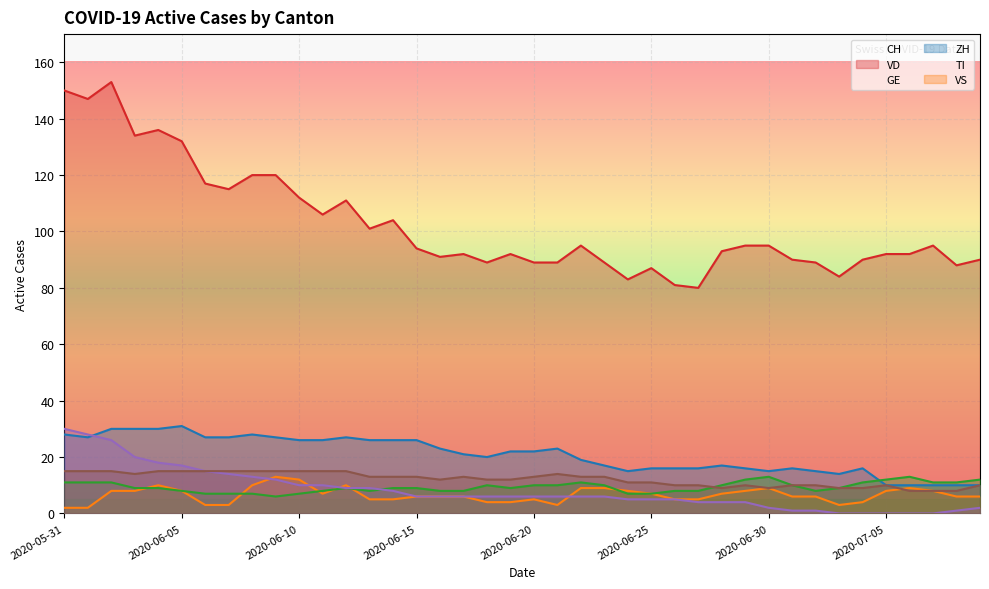

Reading left to right, list all the values displayed in this chart.

CH: 2020-05-31=150	2020-06-01=147	2020-06-02=153	2020-06-03=134	2020-06-04=136	2020-06-05=132	2020-06-06=117	2020-06-07=115	2020-06-08=120	2020-06-09=120	2020-06-10=112	2020-06-11=106	2020-06-12=111	2020-06-13=101	2020-06-14=104	2020-06-15=94	2020-06-16=91	2020-06-17=92	2020-06-18=89	2020-06-19=92	2020-06-20=89	2020-06-21=89	2020-06-22=95	2020-06-23=89	2020-06-24=83	2020-06-25=87	2020-06-26=81	2020-06-27=80	2020-06-28=93	2020-06-29=95	2020-06-30=95	2020-07-01=90	2020-07-02=89	2020-07-03=84	2020-07-04=90	2020-07-05=92	2020-07-06=92	2020-07-07=95	2020-07-08=88	2020-07-09=90
VD: 2020-05-31=28	2020-06-01=27	2020-06-02=30	2020-06-03=30	2020-06-04=30	2020-06-05=31	2020-06-06=27	2020-06-07=27	2020-06-08=28	2020-06-09=27	2020-06-10=26	2020-06-11=26	2020-06-12=27	2020-06-13=26	2020-06-14=26	2020-06-15=26	2020-06-16=23	2020-06-17=21	2020-06-18=20	2020-06-19=22	2020-06-20=22	2020-06-21=23	2020-06-22=19	2020-06-23=17	2020-06-24=15	2020-06-25=16	2020-06-26=16	2020-06-27=16	2020-06-28=17	2020-06-29=16	2020-06-30=15	2020-07-01=16	2020-07-02=15	2020-07-03=14	2020-07-04=16	2020-07-05=10	2020-07-06=10	2020-07-07=10	2020-07-08=10	2020-07-09=10
GE: 2020-05-31=2	2020-06-01=2	2020-06-02=8	2020-06-03=8	2020-06-04=10	2020-06-05=8	2020-06-06=3	2020-06-07=3	2020-06-08=10	2020-06-09=13	2020-06-10=12	2020-06-11=7	2020-06-12=10	2020-06-13=5	2020-06-14=5	2020-06-15=6	2020-06-16=6	2020-06-17=6	2020-06-18=4	2020-06-19=4	2020-06-20=5	2020-06-21=3	2020-06-22=9	2020-06-23=9	2020-06-24=8	2020-06-25=7	2020-06-26=5	2020-06-27=5	2020-06-28=7	2020-06-29=8	2020-06-30=9	2020-07-01=6	2020-07-02=6	2020-07-03=3	2020-07-04=4	2020-07-05=8	2020-07-06=9	2020-07-07=8	2020-07-08=6	2020-07-09=6
ZH: 2020-05-31=11	2020-06-01=11	2020-06-02=11	2020-06-03=9	2020-06-04=9	2020-06-05=8	2020-06-06=7	2020-06-07=7	2020-06-08=7	2020-06-09=6	2020-06-10=7	2020-06-11=8	2020-06-12=9	2020-06-13=8	2020-06-14=9	2020-06-15=9	2020-06-16=8	2020-06-17=8	2020-06-18=10	2020-06-19=9	2020-06-20=10	2020-06-21=10	2020-06-22=11	2020-06-23=10	2020-06-24=7	2020-06-25=7	2020-06-26=8	2020-06-27=8	2020-06-28=10	2020-06-29=12	2020-06-30=13	2020-07-01=10	2020-07-02=8	2020-07-03=9	2020-07-04=11	2020-07-05=12	2020-07-06=13	2020-07-07=11	2020-07-08=11	2020-07-09=12
TI: 2020-05-31=30	2020-06-01=28	2020-06-02=26	2020-06-03=20	2020-06-04=18	2020-06-05=17	2020-06-06=15	2020-06-07=14	2020-06-08=13	2020-06-09=12	2020-06-10=10	2020-06-11=10	2020-06-12=9	2020-06-13=9	2020-06-14=8	2020-06-15=6	2020-06-16=6	2020-06-17=6	2020-06-18=6	2020-06-19=6	2020-06-20=6	2020-06-21=6	2020-06-22=6	2020-06-23=6	2020-06-24=5	2020-06-25=5	2020-06-26=5	2020-06-27=4	2020-06-28=4	2020-06-29=4	2020-06-30=2	2020-07-01=1	2020-07-02=1	2020-07-03=0	2020-07-04=0	2020-07-05=0	2020-07-06=0	2020-07-07=0	2020-07-08=1	2020-07-09=2
VS: 2020-05-31=15	2020-06-01=15	2020-06-02=15	2020-06-03=14	2020-06-04=15	2020-06-05=15	2020-06-06=15	2020-06-07=15	2020-06-08=15	2020-06-09=15	2020-06-10=15	2020-06-11=15	2020-06-12=15	2020-06-13=13	2020-06-14=13	2020-06-15=13	2020-06-16=12	2020-06-17=13	2020-06-18=12	2020-06-19=12	2020-06-20=13	2020-06-21=14	2020-06-22=13	2020-06-23=13	2020-06-24=11	2020-06-25=11	2020-06-26=10	2020-06-27=10	2020-06-28=9	2020-06-29=10	2020-06-30=9	2020-07-01=10	2020-07-02=10	2020-07-03=9	2020-07-04=9	2020-07-05=10	2020-07-06=8	2020-07-07=8	2020-07-08=8	2020-07-09=10